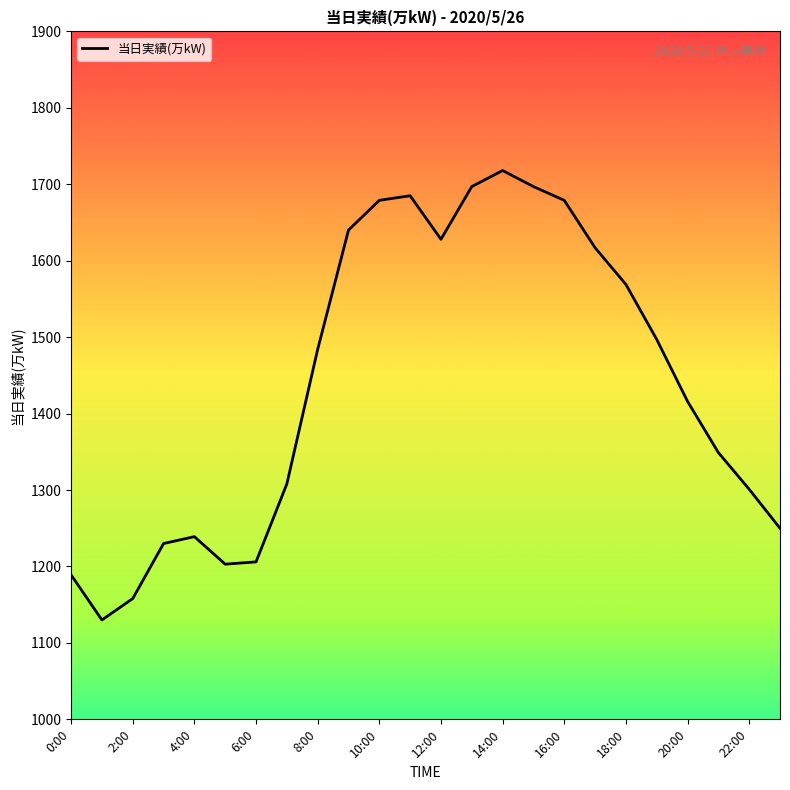

What is the difference between the maximum and minimum values?

588